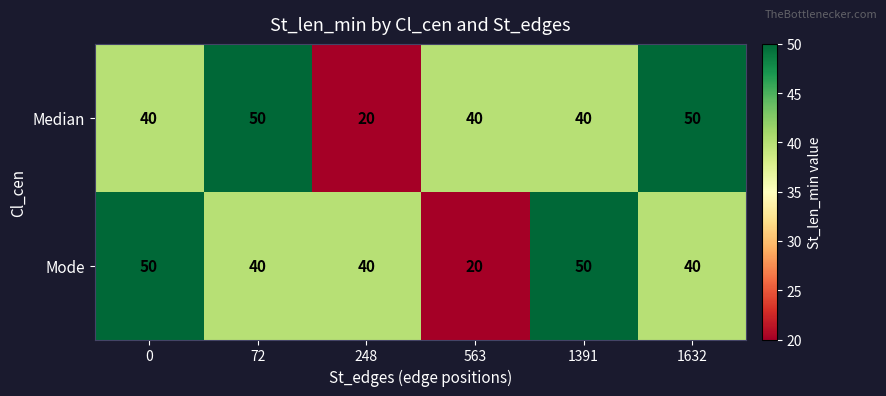

Rank the series at 1391 from highest to lowest value.

Mode, Median